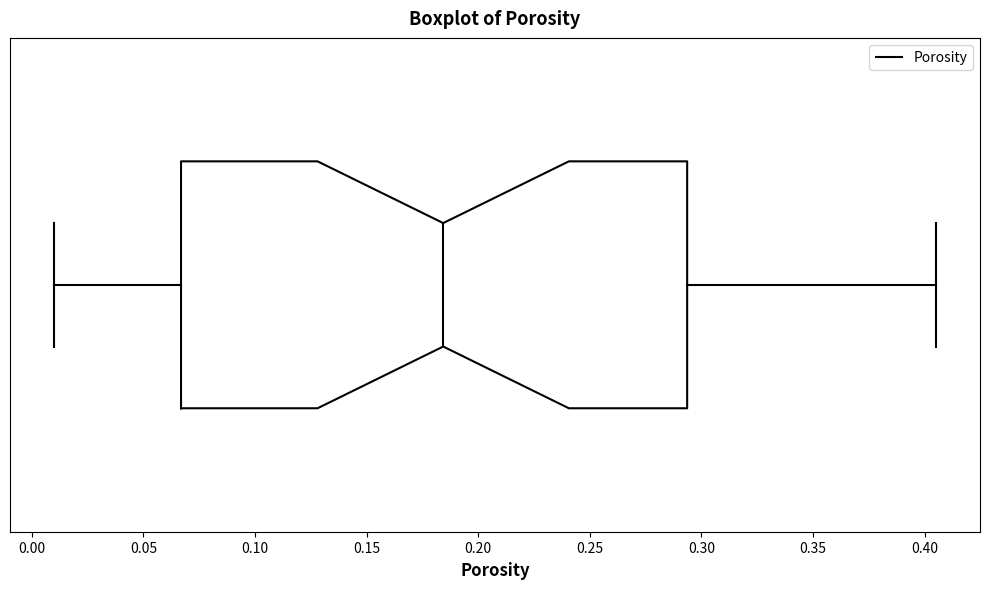

Read this box plot against the x-axis: the position of the median line, the range covered by the box, and the ends of both whiskers. The values are not printed on the chart, so give them approximately, as read against the axis.

median 0.185, box 0.065 to 0.295, whiskers 0.010 to 0.405